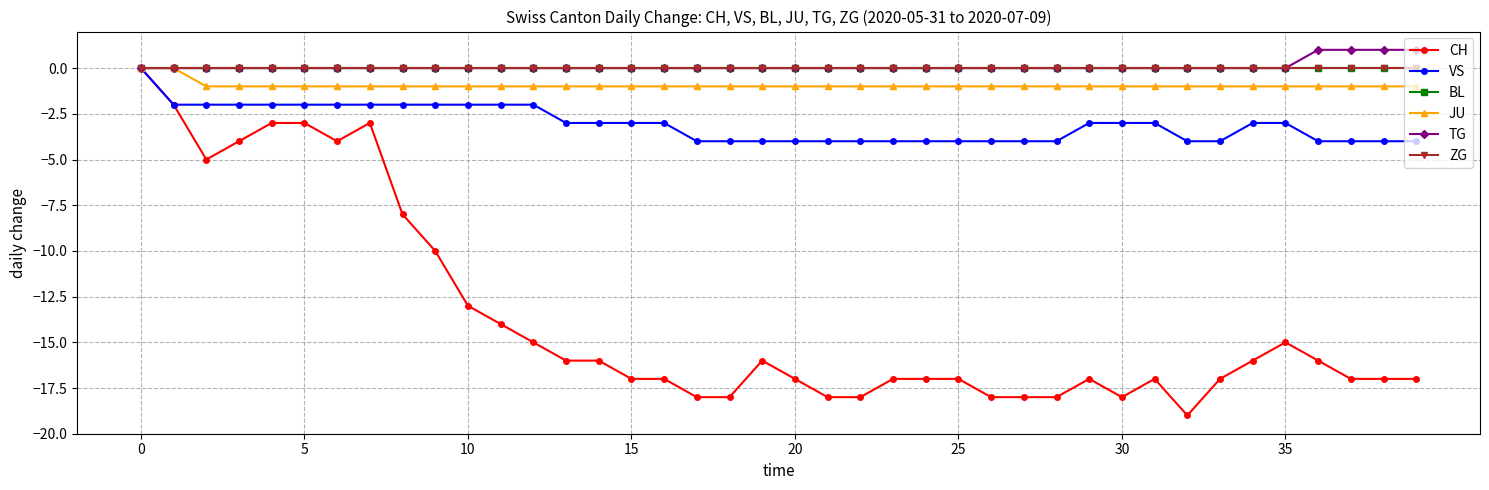

Which category has the lowest value in the VS series?

17